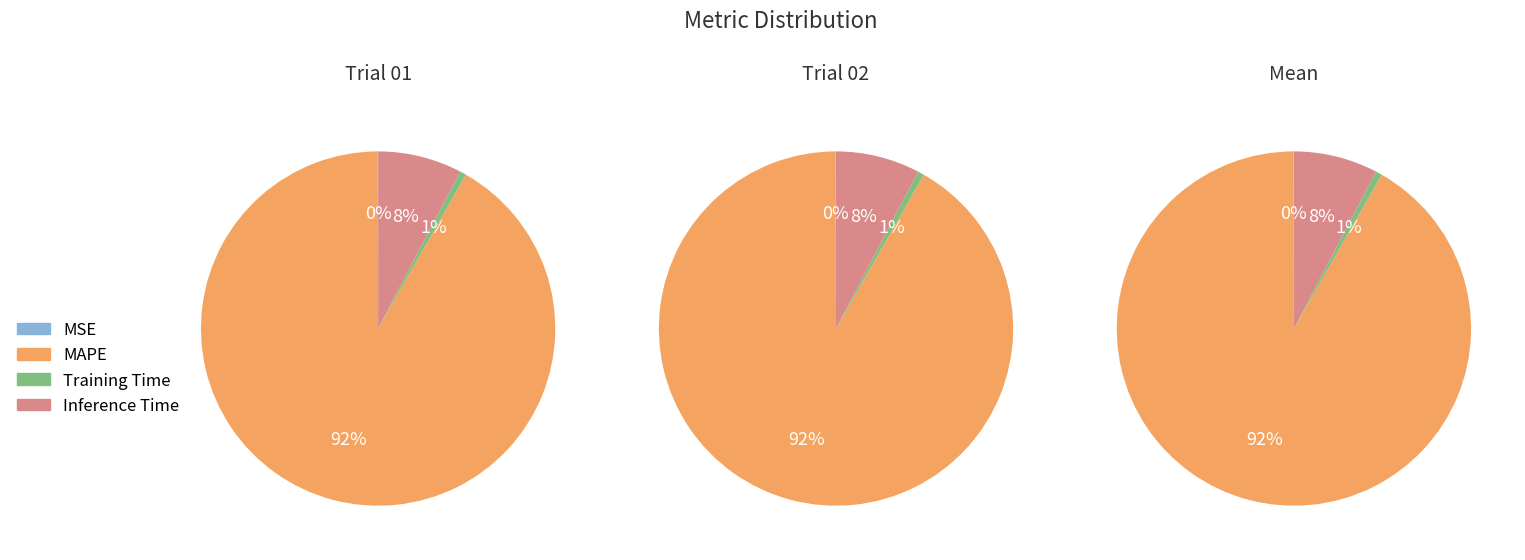

Which category has the smallest portion of the pie?

MSE